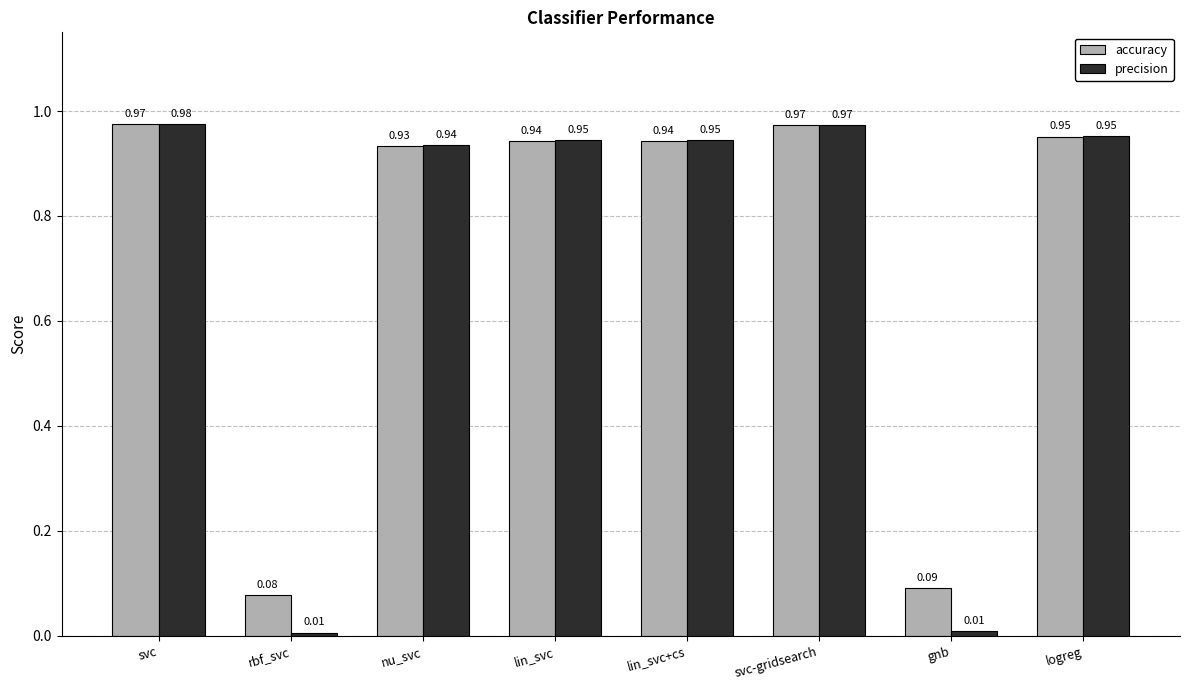

What is the average value of the accuracy series?

0.7